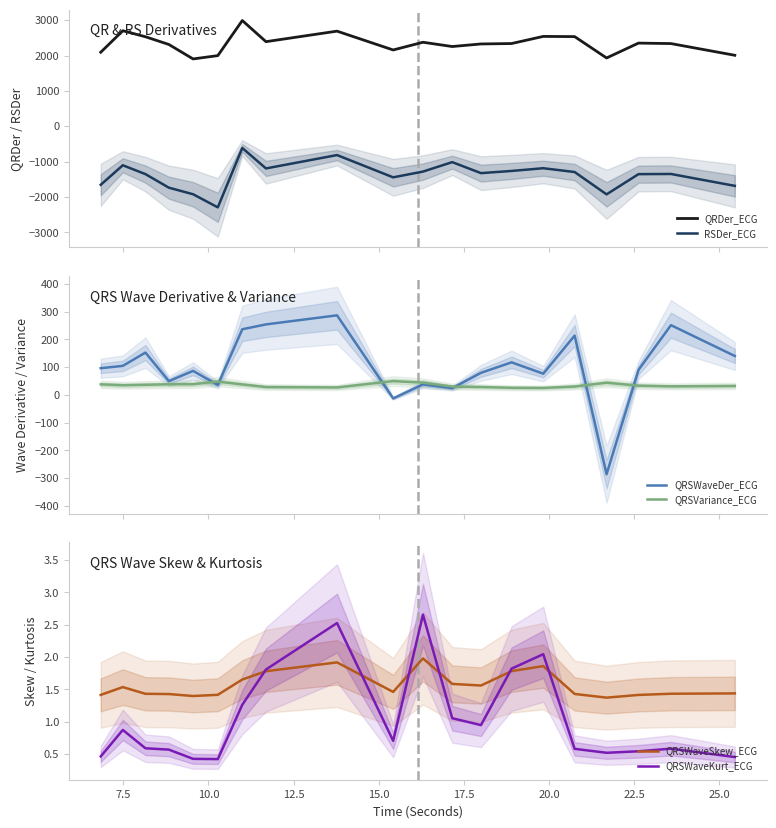

True or false: QRDer_ECG and QRSWaveSkew_ECG intersect in this chart.

False